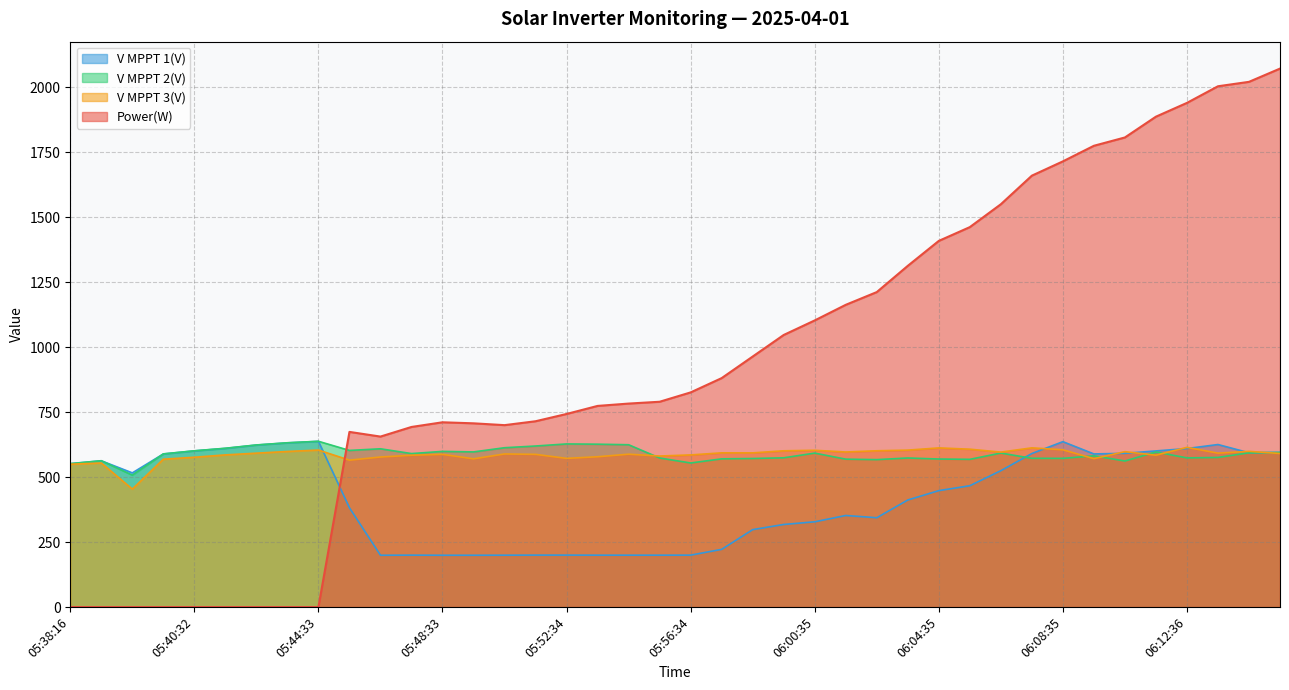

Reading left to right, what are all the values shown in this chart?

Power(W): 0.0	0.0	0.0	0.0	0.0	0.0	0.0	0.0	0.0	674.0	656.0	693.0	711.0	707.0	700.0	715.0	743.0	774.0	783.0	790.0	826.0	881.0	964.0	1047.0	1103.0	1163.0	1212.0	1313.0	1409.0	1462.0	1550.0	1660.0	1715.0	1775.0	1807.0	1887.0	1940.0	2004.0	2021.0	2072.0
V MPPT 1(V): 551.6	562.8	516.3	589.1	600.9	610.5	623.4	631.8	637.6	382.0	199.4	199.8	199.4	199.4	199.6	199.9	199.9	199.7	199.7	199.7	199.8	222.0	298.0	317.8	328.1	352.4	343.7	412.0	448.0	466.9	524.8	590.8	636.4	589.2	591.6	600.8	610.0	625.4	593.8	595.1
V MPPT 2(V): 552.0	563.1	507.6	589.4	601.3	611.1	623.8	632.2	637.9	602.7	609.0	590.6	599.0	597.0	613.1	619.7	627.7	626.7	624.6	573.6	554.4	570.3	571.6	574.3	592.4	569.1	567.3	573.6	569.6	568.4	592.6	572.4	572.1	582.0	562.0	596.7	574.0	575.7	593.6	594.8
V MPPT 3(V): 549.6	554.4	453.9	568.9	576.5	585.5	592.2	598.7	604.1	565.3	577.4	584.2	587.7	570.4	589.1	587.6	572.1	578.4	588.2	581.2	585.4	593.4	593.3	601.3	603.3	596.7	601.4	603.9	612.4	607.5	596.3	612.6	605.2	571.1	598.0	584.4	614.5	592.3	599.2	590.9